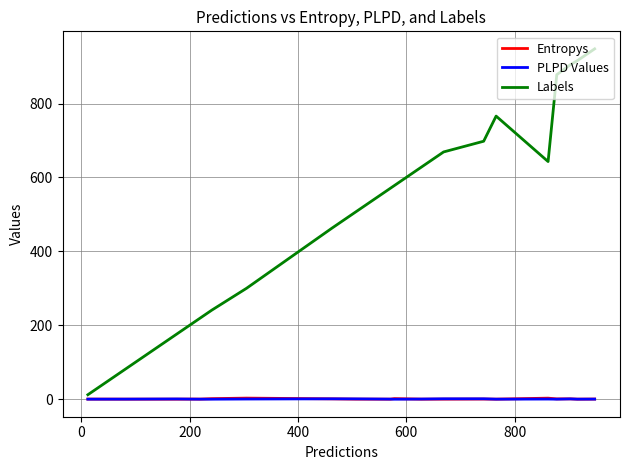

In Entropys, how many points are lower than both neighbors (excluding endpoints)?

7